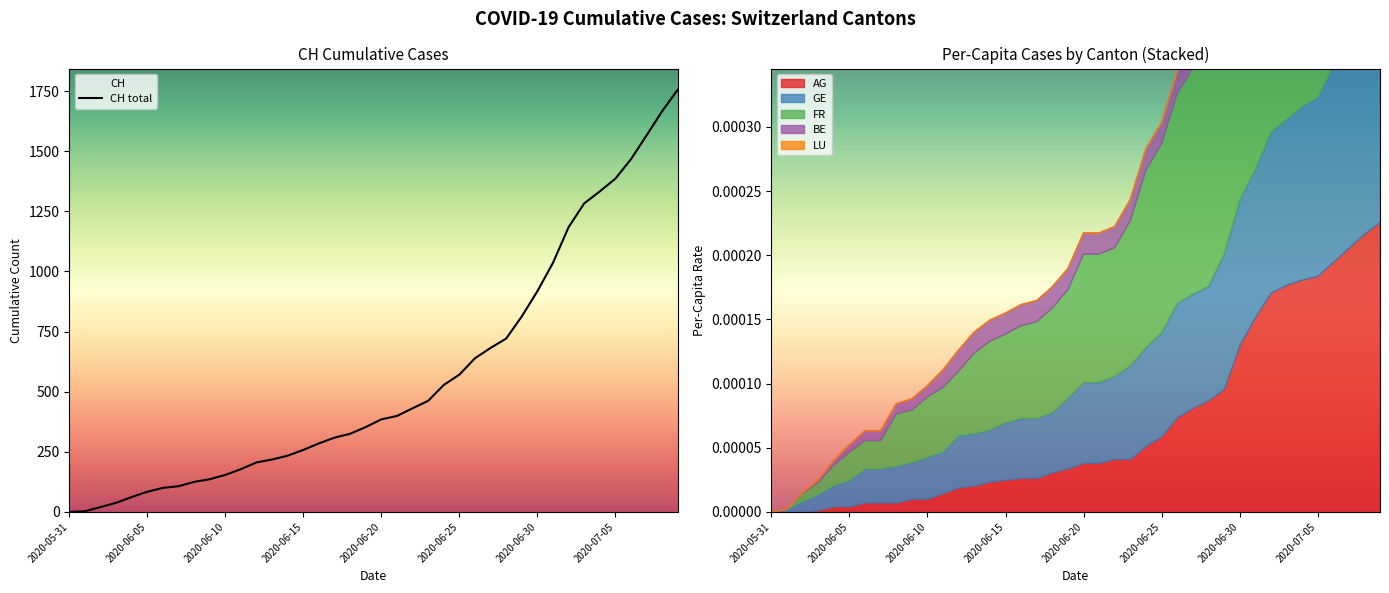

True or false: FR_pc has a value of 0.0 at 2020-06-29.

True